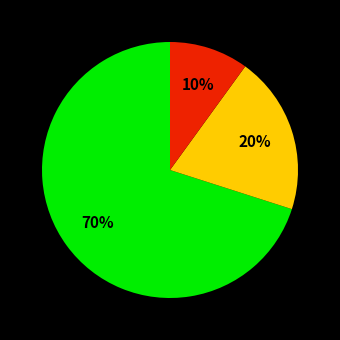

Is there any slice that represents more than half of the pie?

Yes